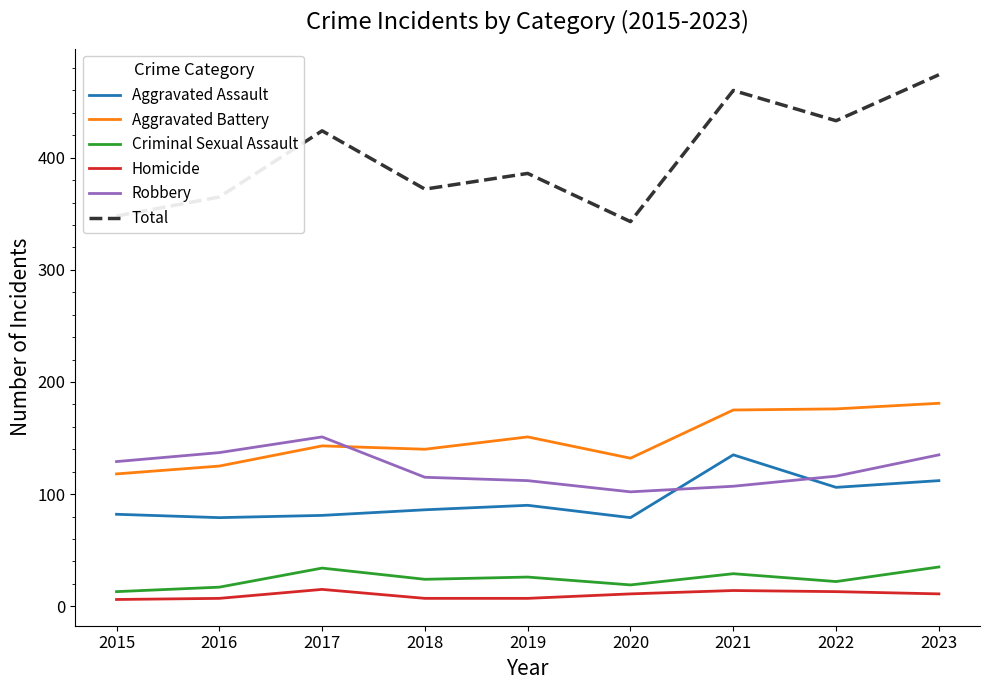

True or false: Criminal Sexual Assault and Aggravated Battery intersect in this chart.

False